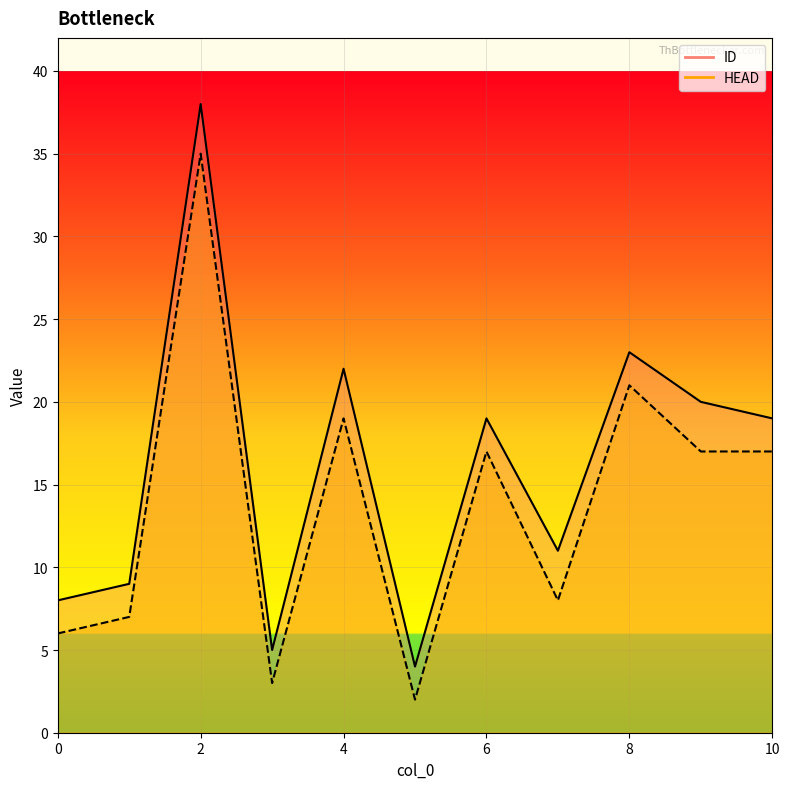

What value does the ID series have at 5?

4